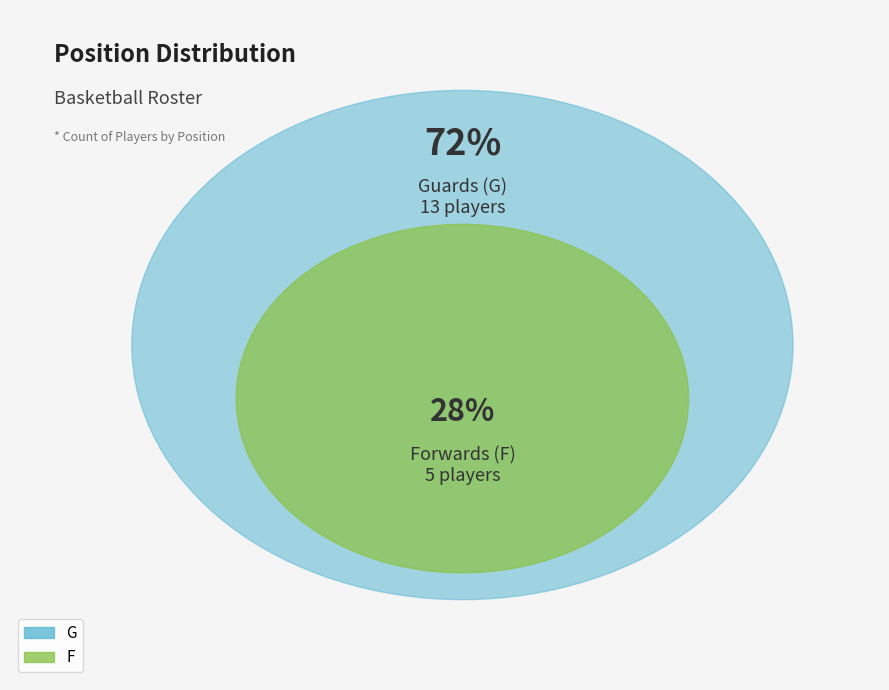

Rank the categories by value from lowest to highest.

F, G